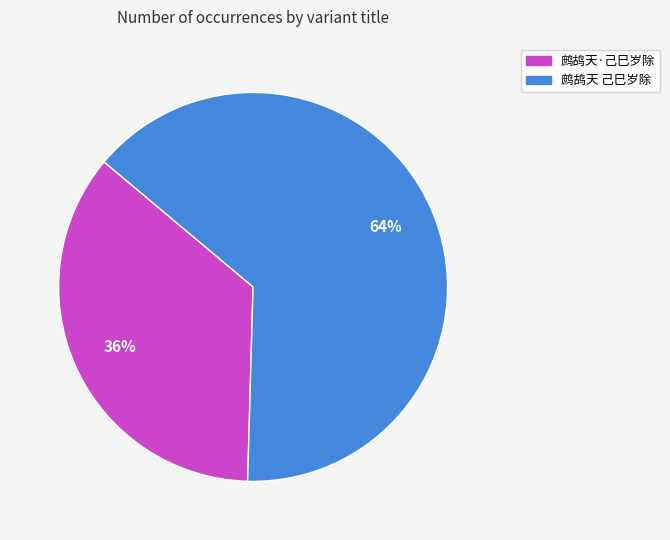

To the nearest percent, what is the average slice percentage?

50%